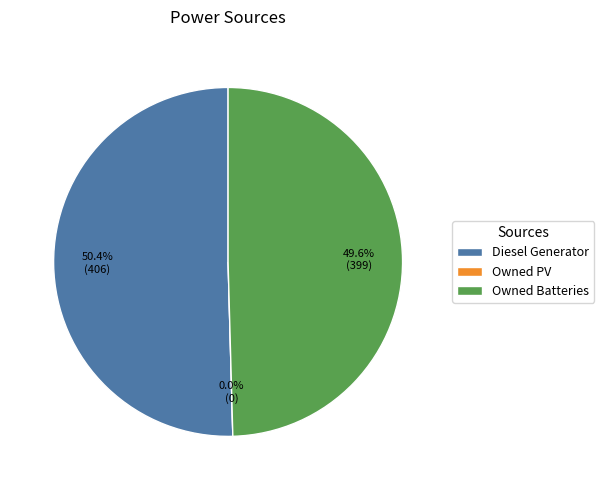

The Owned PV slice represents 5% of the pie. True or false?

False